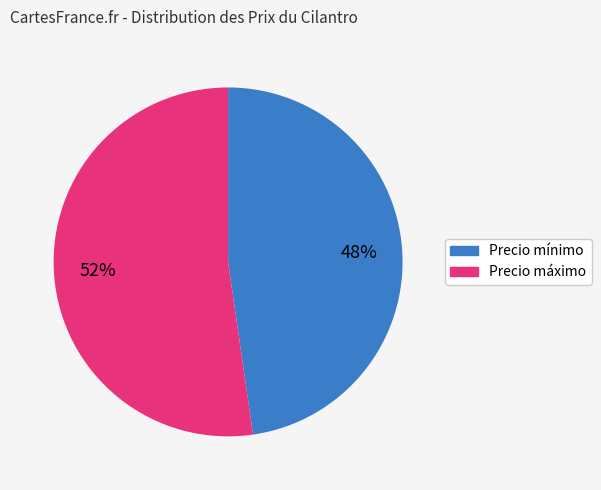

Rank the categories by value from lowest to highest.

Precio mínimo, Precio máximo